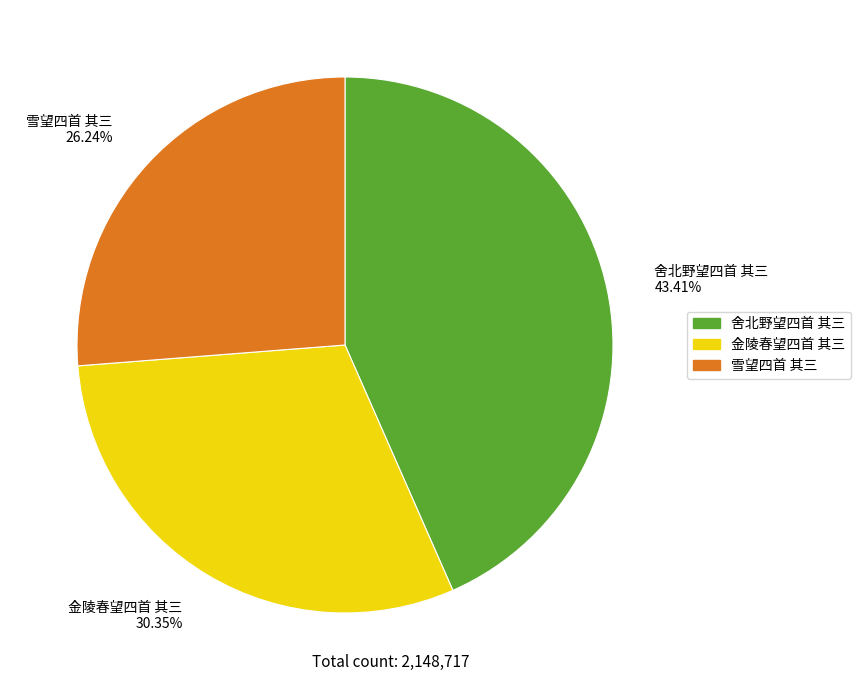

Is it true that 舍北野望四首 其三 is 49% of the pie?

False